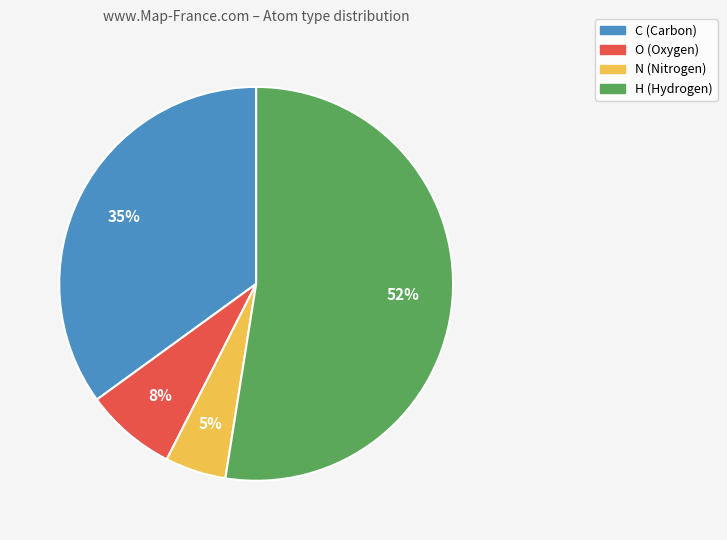

Count the number of slices in the pie.

4